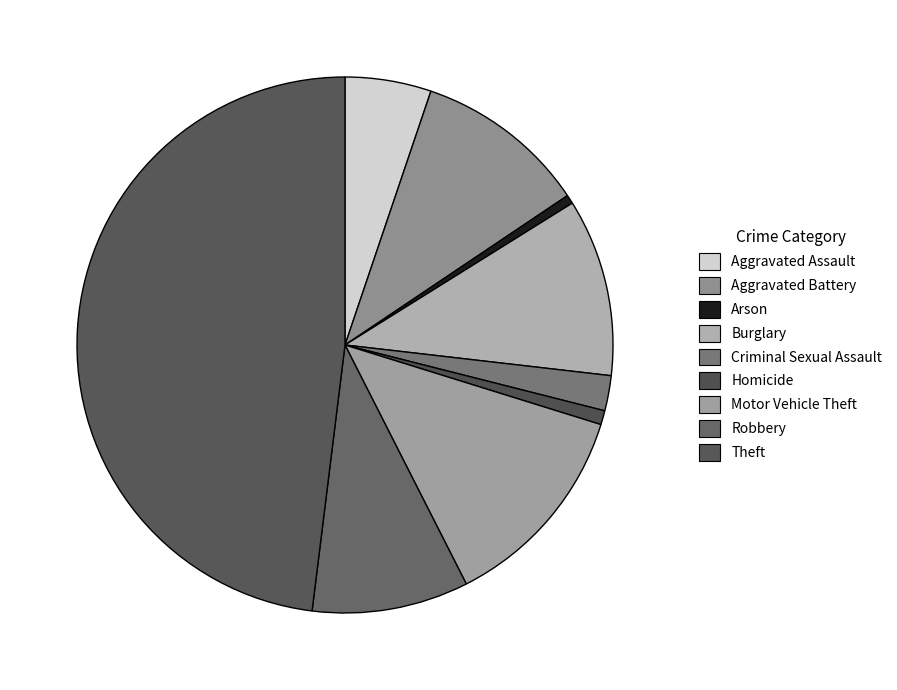

Is Motor Vehicle Theft the majority of the pie?

No